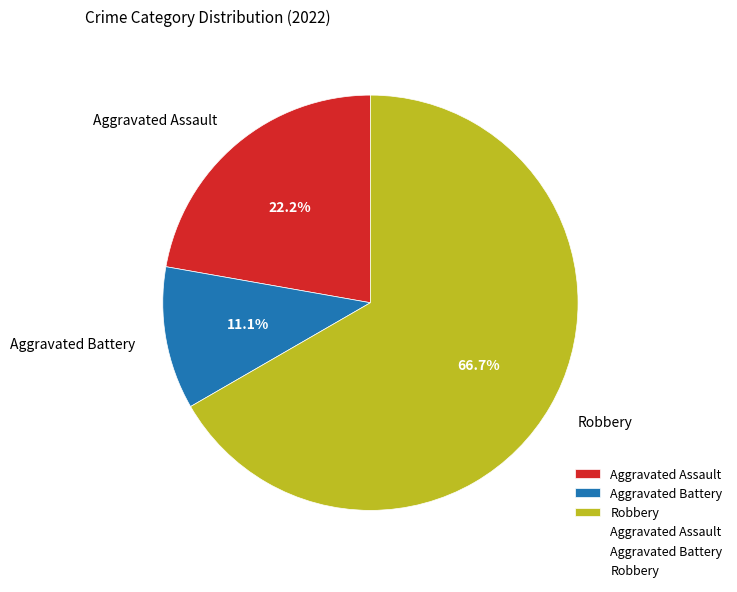

Rank the categories by value from highest to lowest.

Robbery, Aggravated Assault, Aggravated Battery